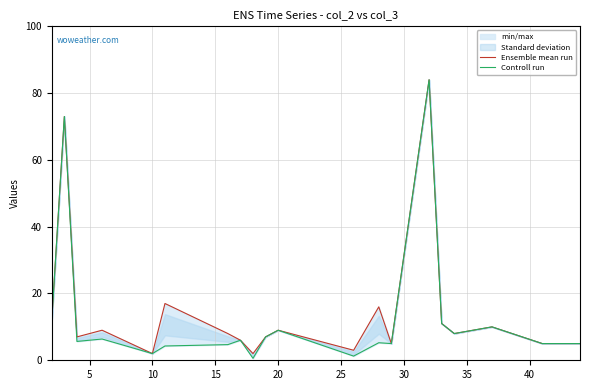

Is the value of Controll run at 13 greater than the value of Ensemble mean run at 16?

No